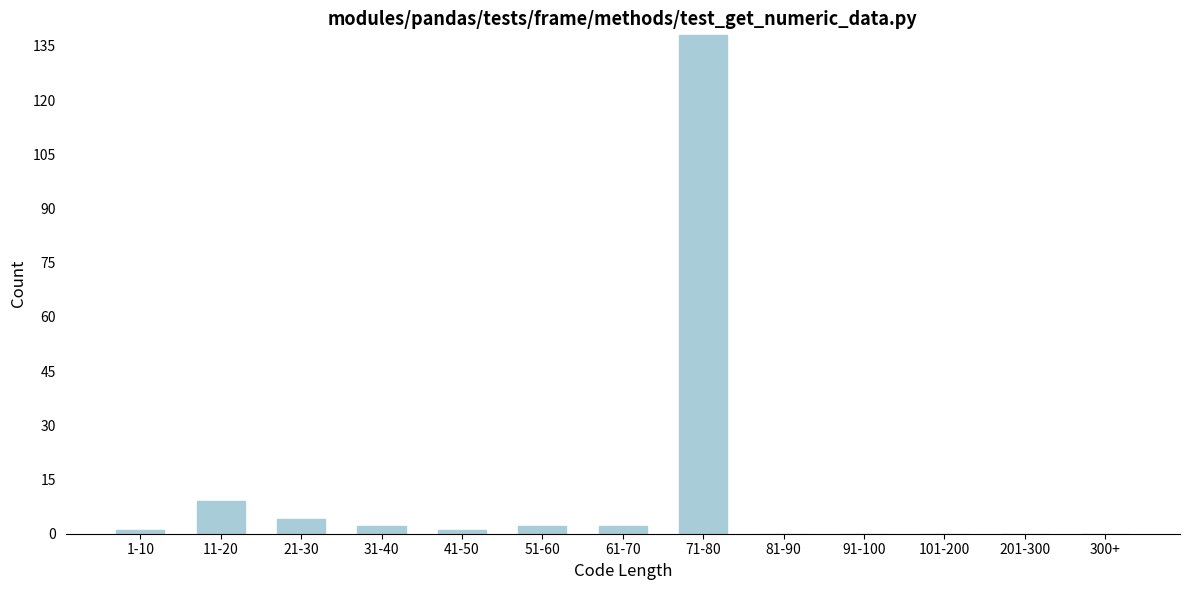

Reading left to right, what are all the values shown in this chart?

1-10=1	11-20=9	21-30=4	31-40=2	41-50=1	51-60=2	61-70=2	71-80=138	81-90=0	91-100=0	101-200=0	201-300=0	300+=0